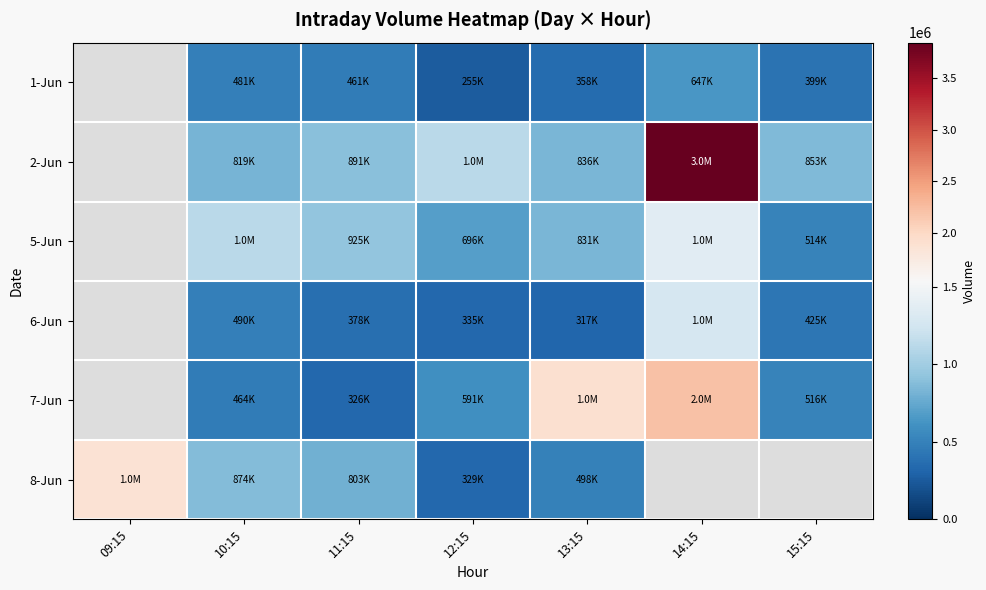

Which has a higher value, 09:15 or 10:15?

10:15